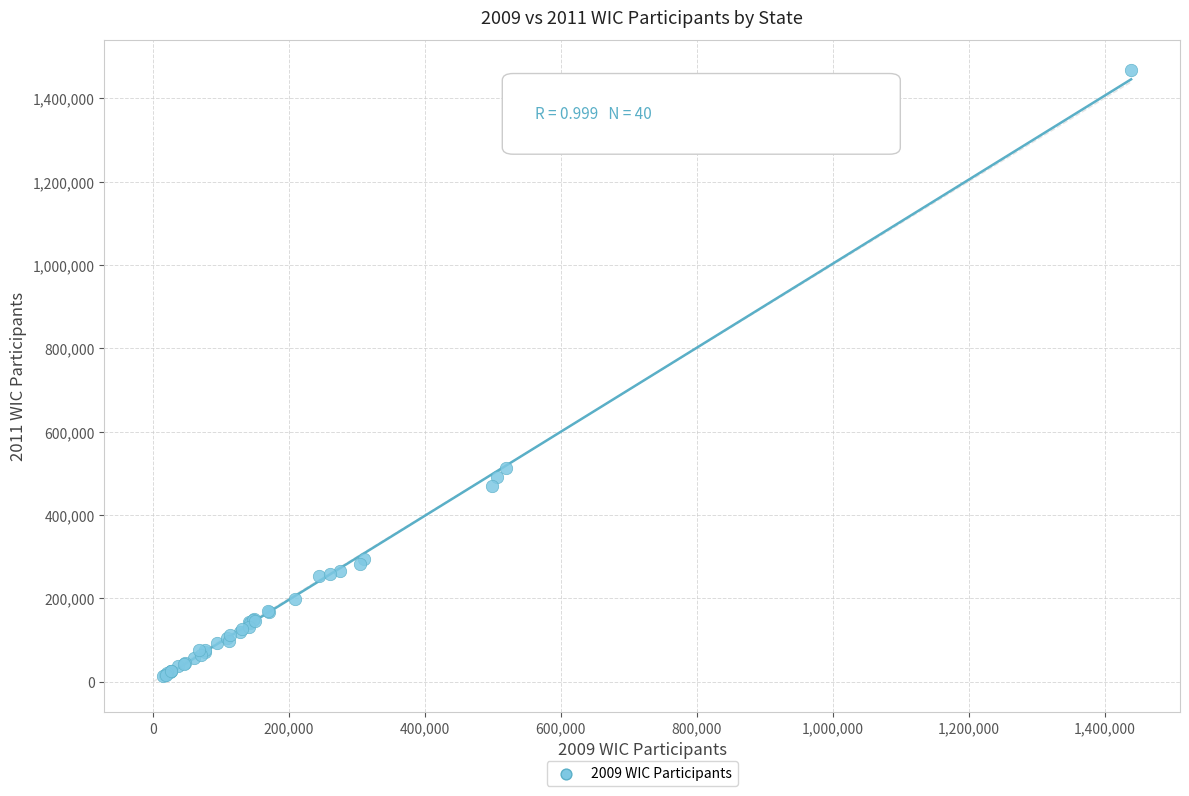

What Y value in the scatter plot is closest to 740316?

512603